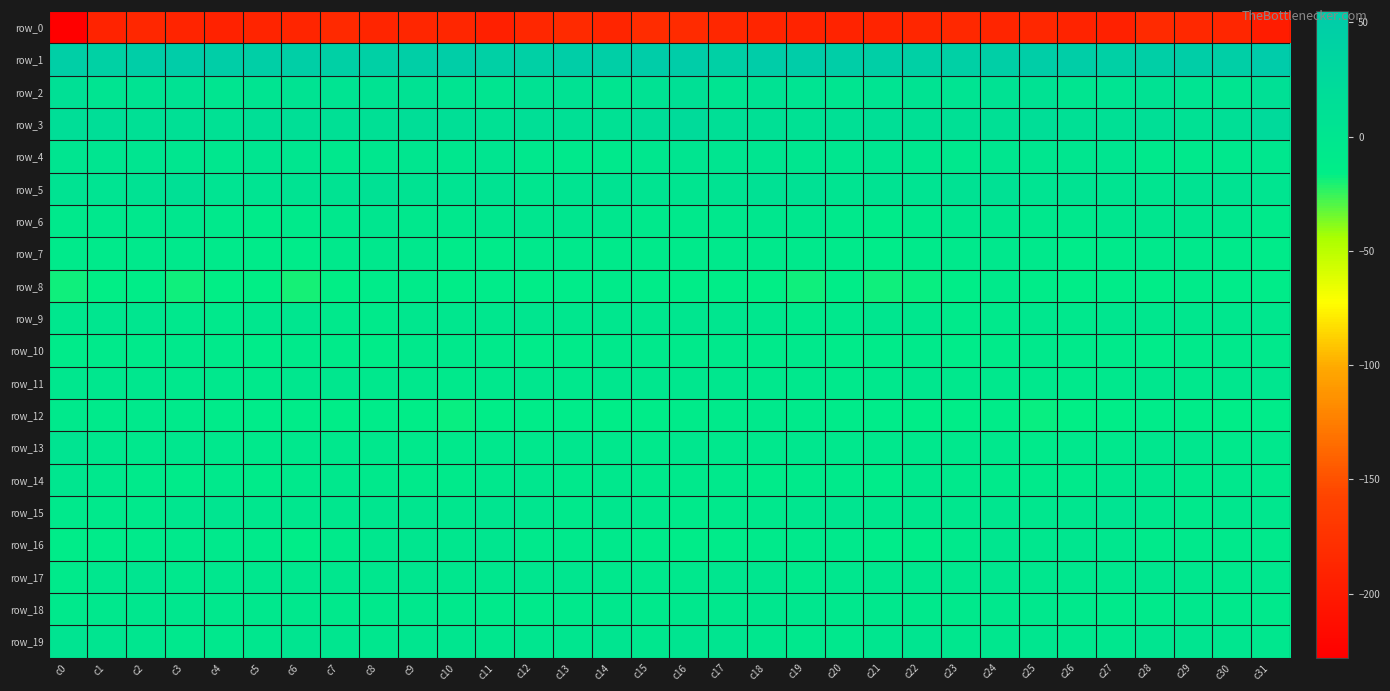

What is the minimum value shown in the chart?

-228.1